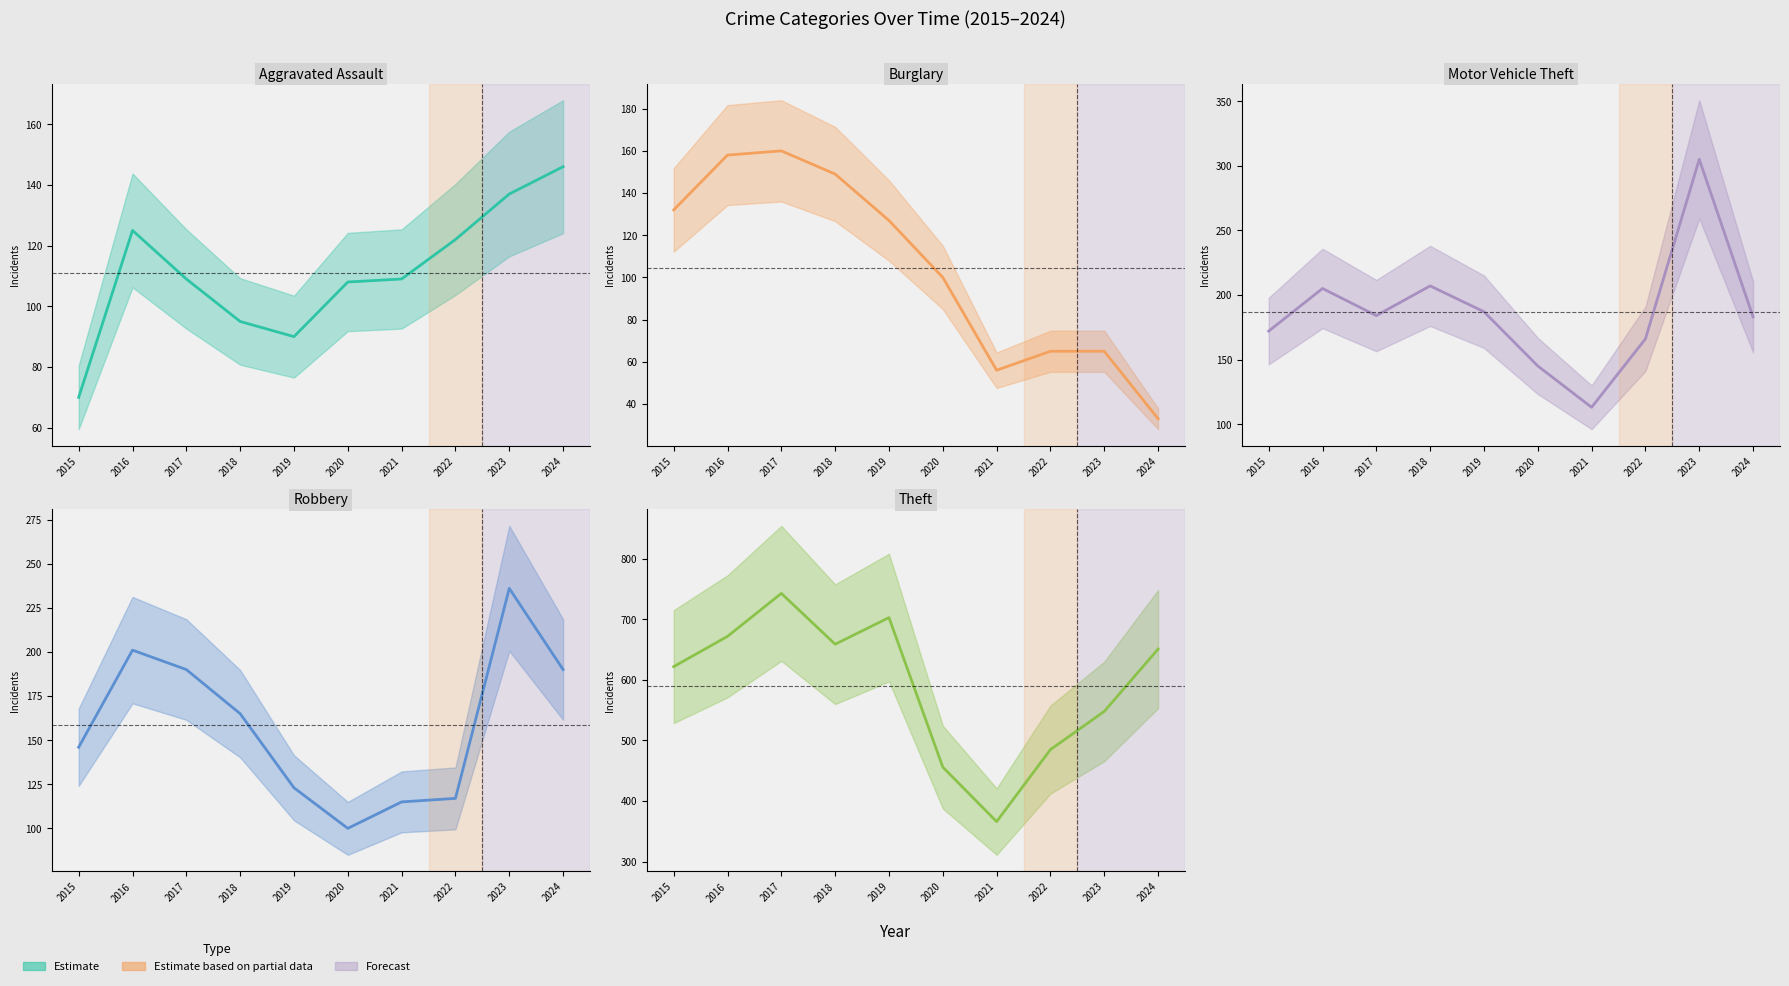

What is the difference between the Robbery values at 2022 and 2015?

29